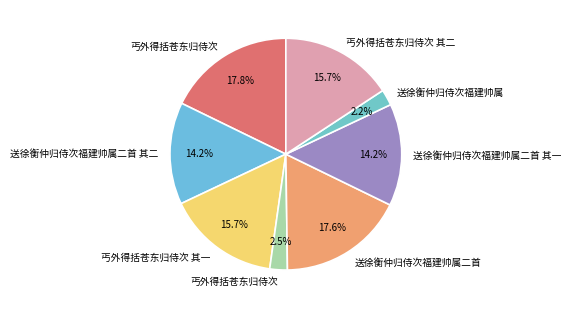

To the nearest percent, what is the difference between the largest and smallest slice percentages?

16%